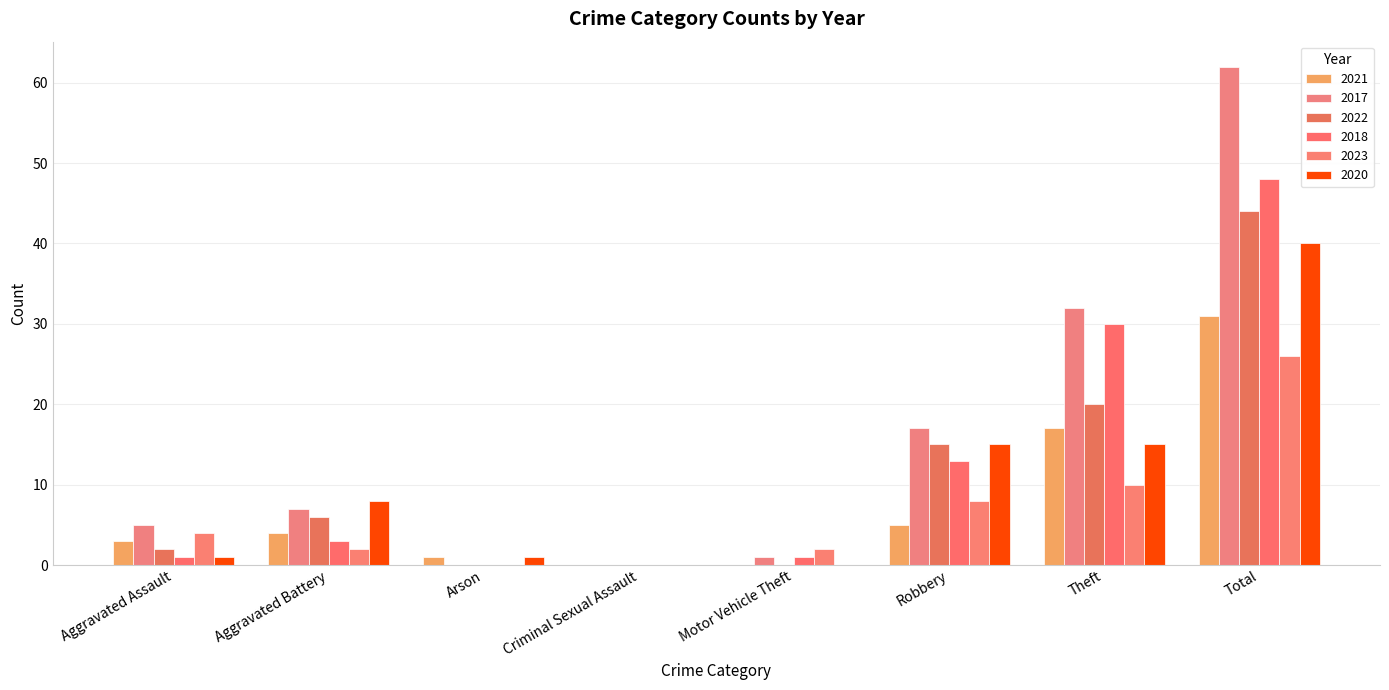

Which series has the largest total across all categories?

2017